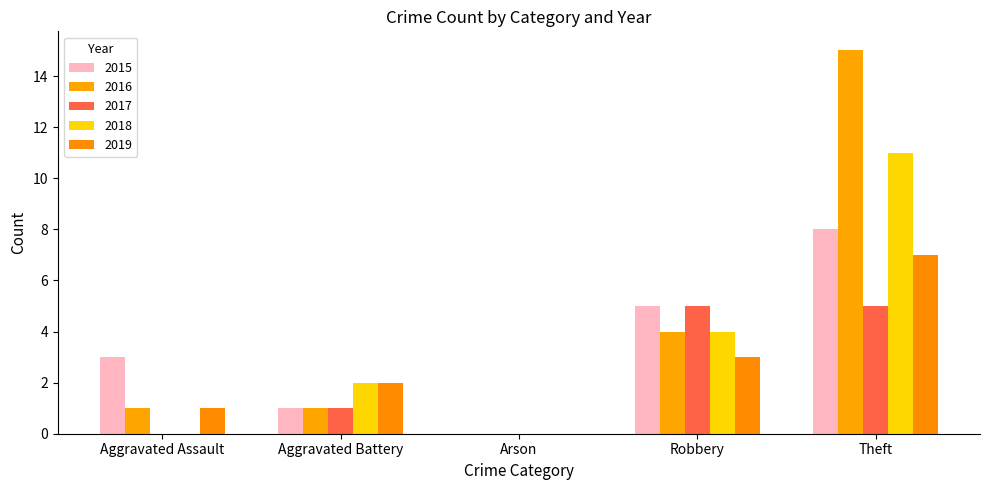

The value of 2019 at Theft is 10. True or false?

False